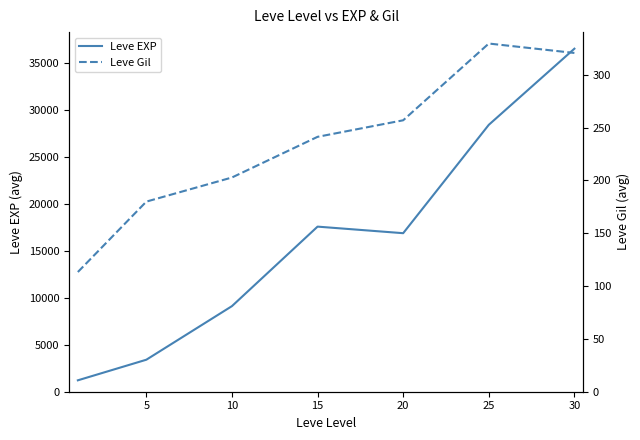

What is the lowest value of the Leve EXP series?

1213.3